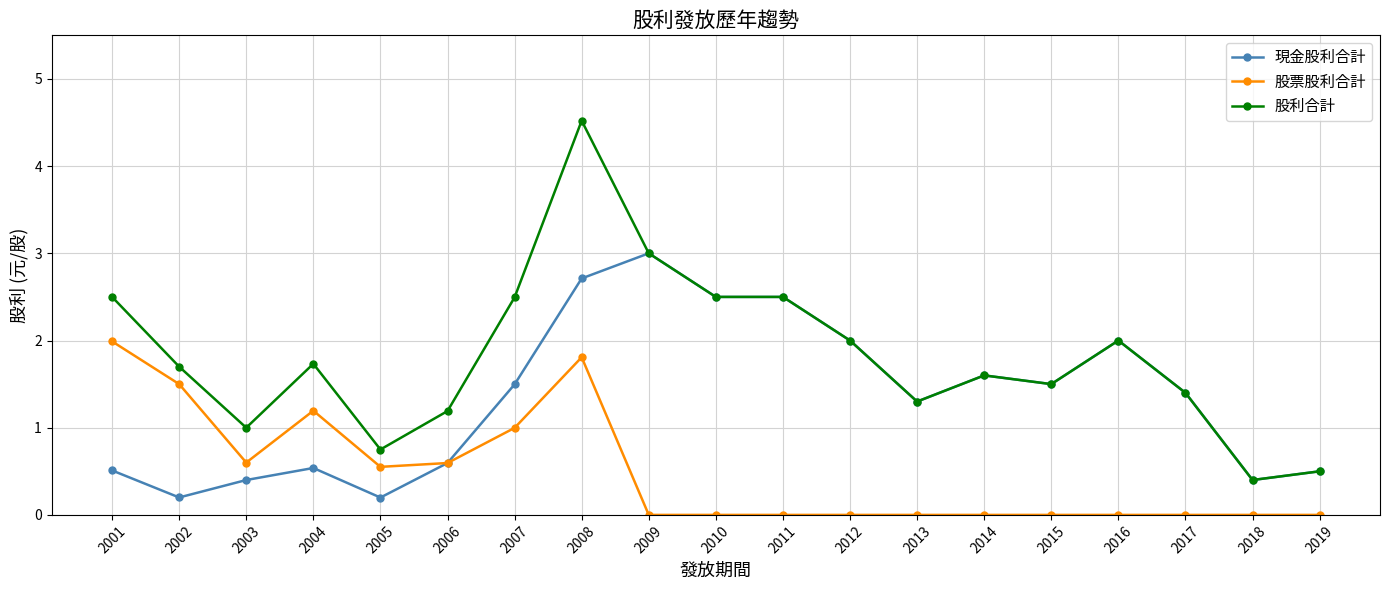

What is the spread (max minus min) of values at 2004?

1.2